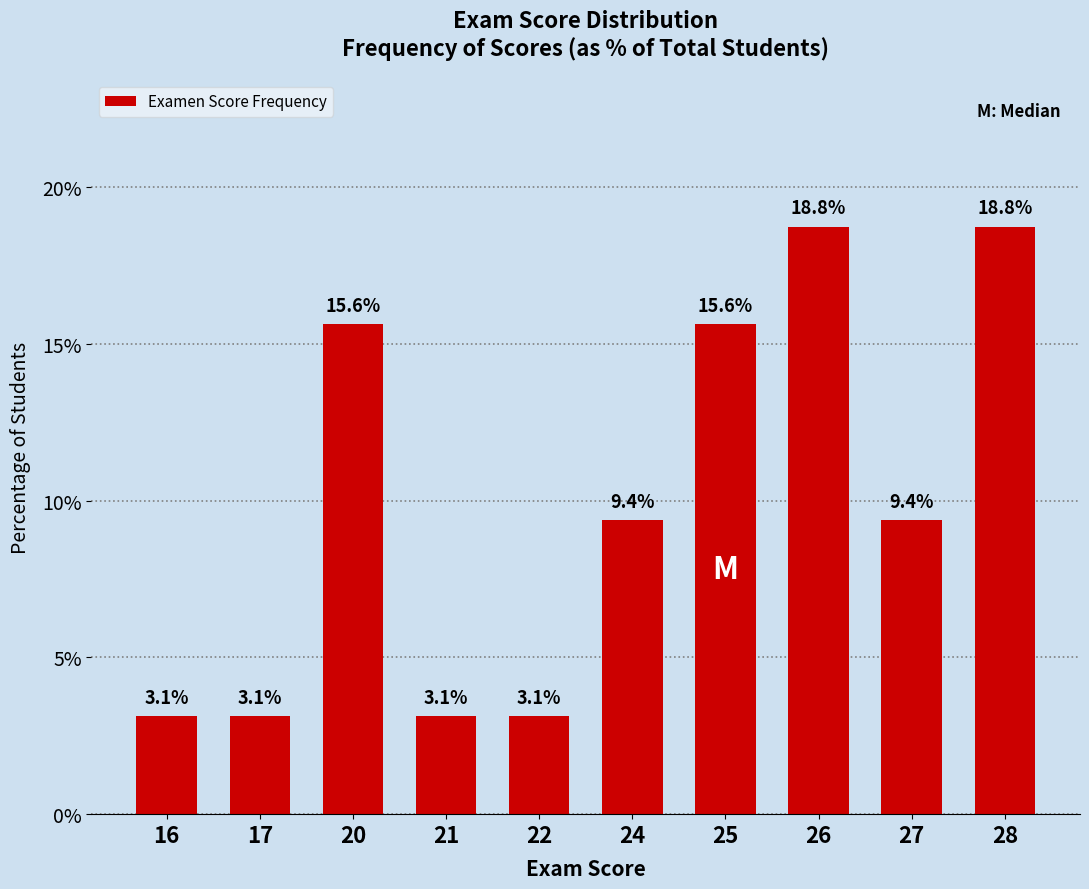

What is the ratio of the value at 17 to the value at 26?

0.2